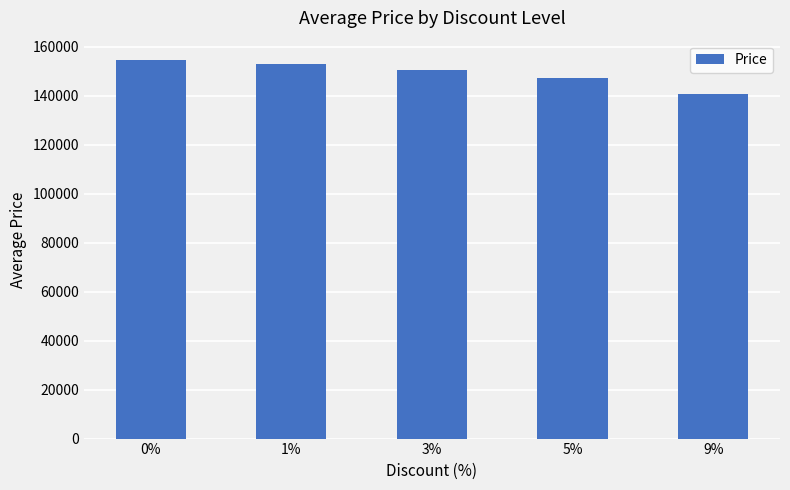

Reading right to left, transcribe all the data shown in this chart.

140600	147200	150300	153060	154735